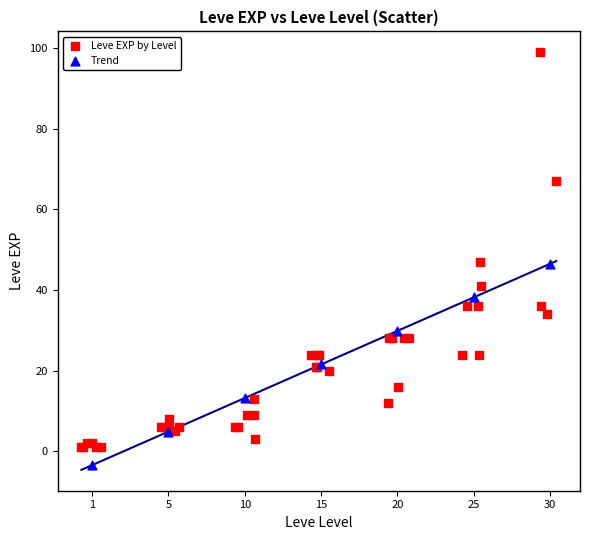

Which series reaches the maximum Y coordinate?

Leve EXP by Level